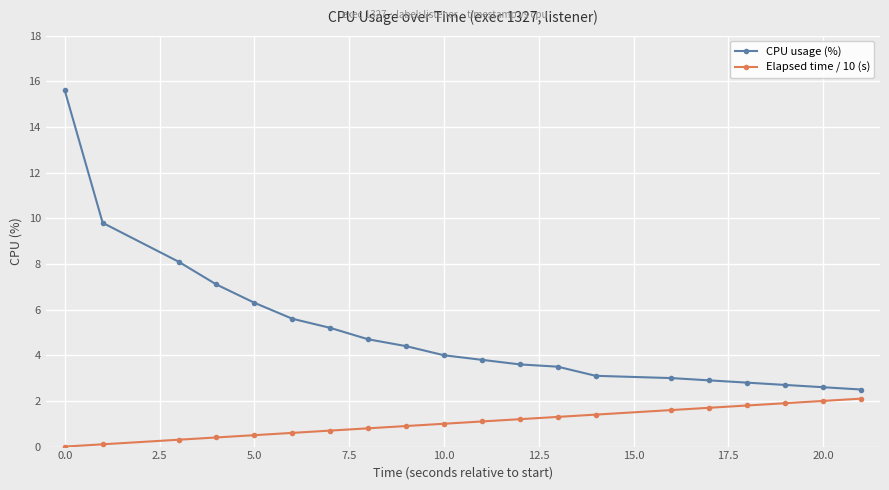

Which series has the largest total across all categories?

CPU usage (%)